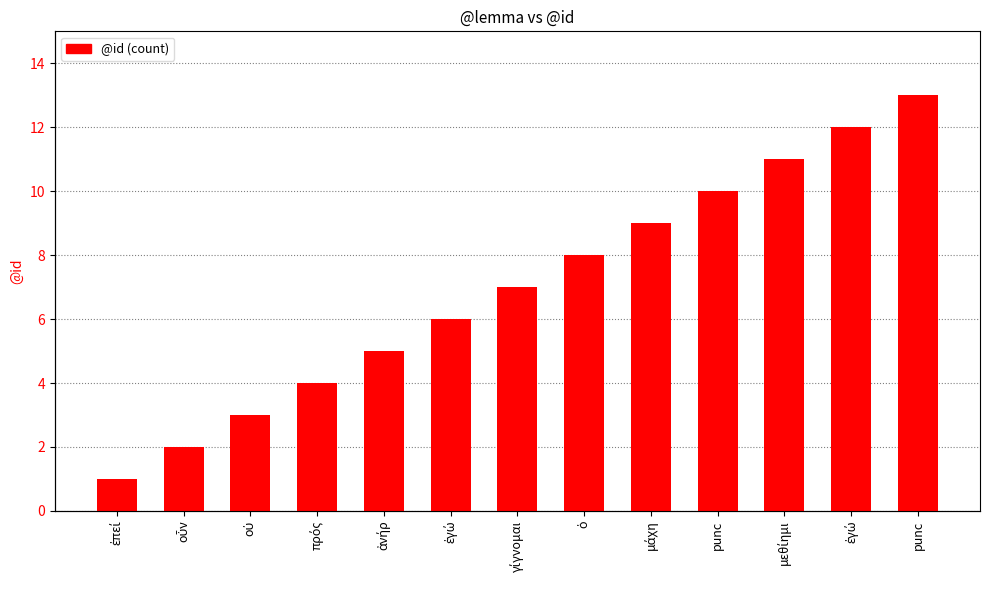

What is the value of the 2nd bar from the left?

2